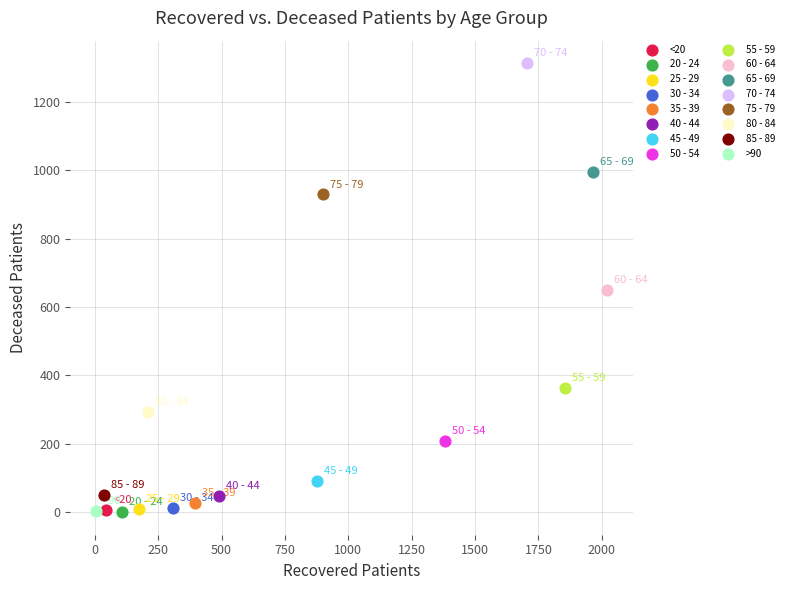

Which series reaches the maximum Y coordinate?

70 - 74